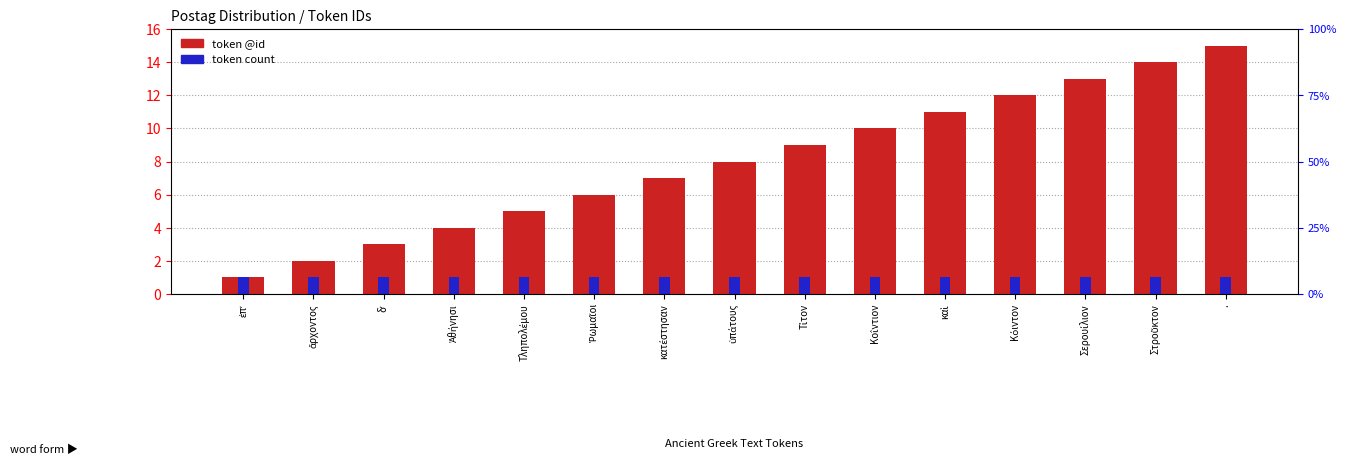

Which has a higher value, Ῥωμαῖοι or Ἀθήνησι?

Ῥωμαῖοι